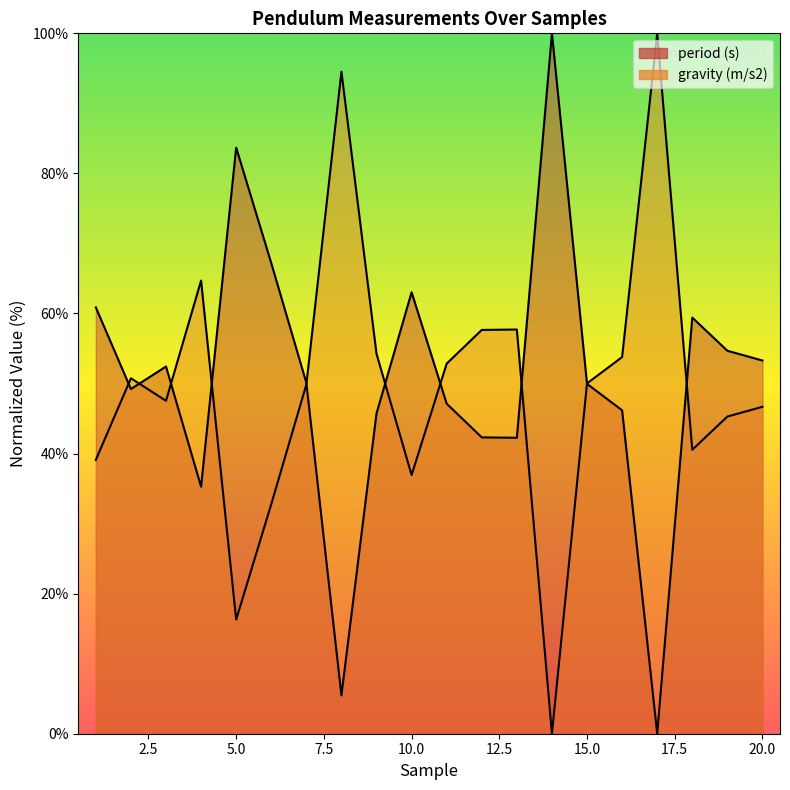

At which category does gravity (m/s2) reach its first local valley?

3